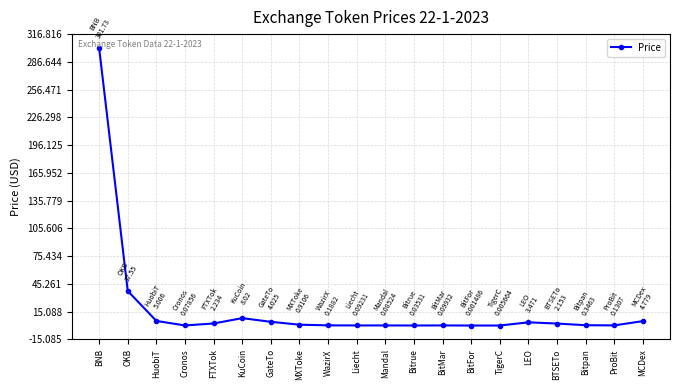

Which category has the highest value across all series?

BNB